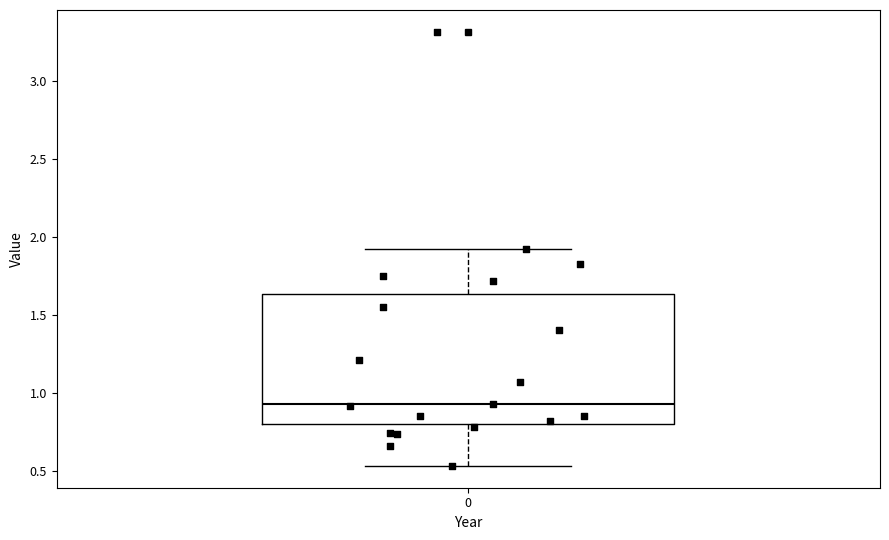

Where is the upper edge of the box at x = 0 on the y-axis? The values are not printed on the chart, so give them approximately, as read against the axis.

1.65